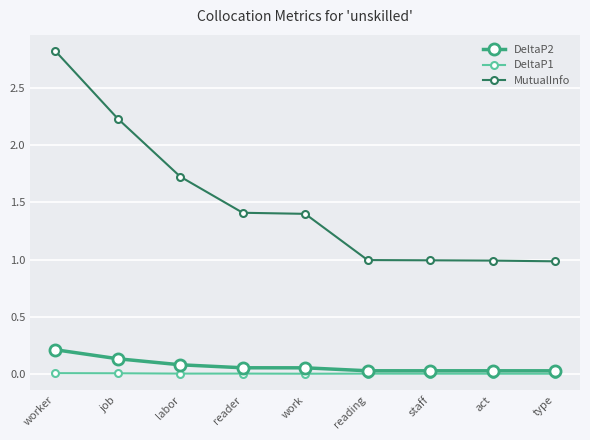

Count the number of data series in this chart.

3